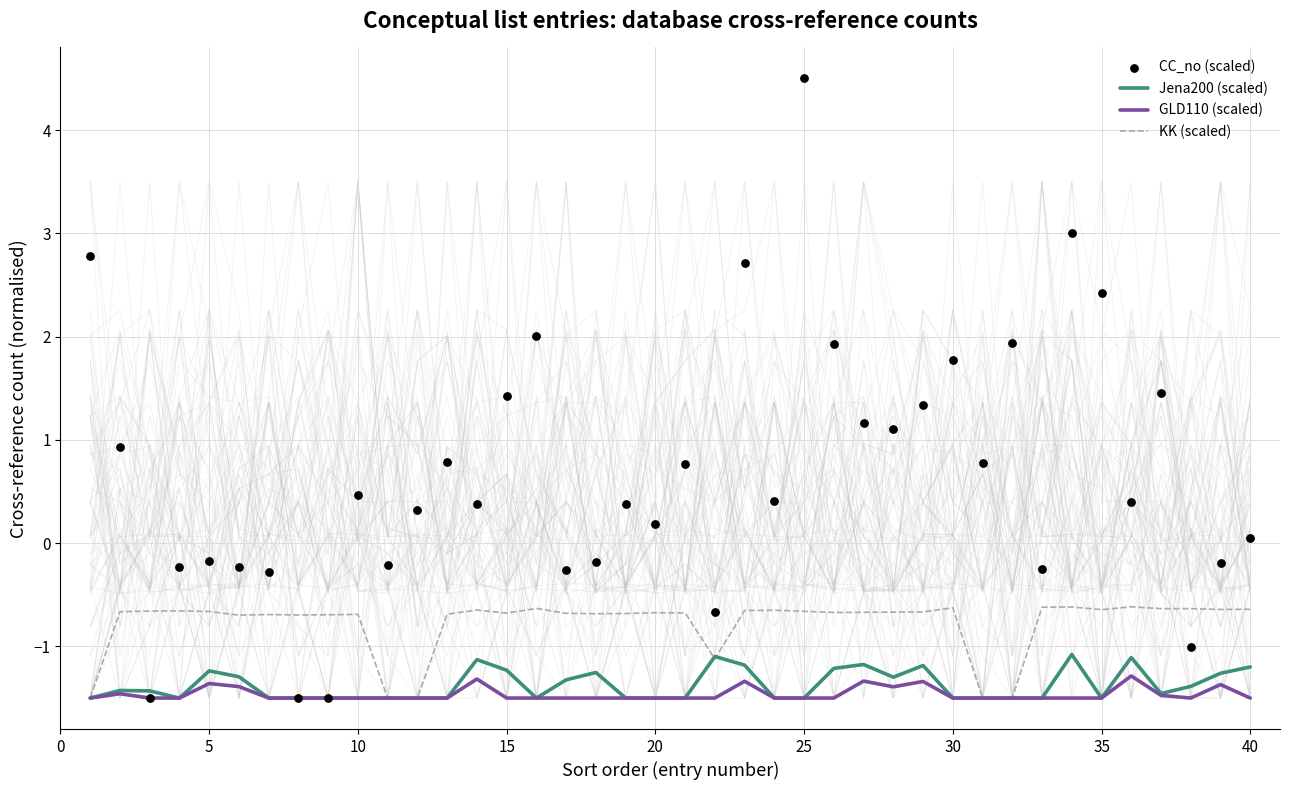

What are all the series names shown in the legend?

Jena200 (scaled), GLD110 (scaled), KK (scaled), CC_no (scaled)